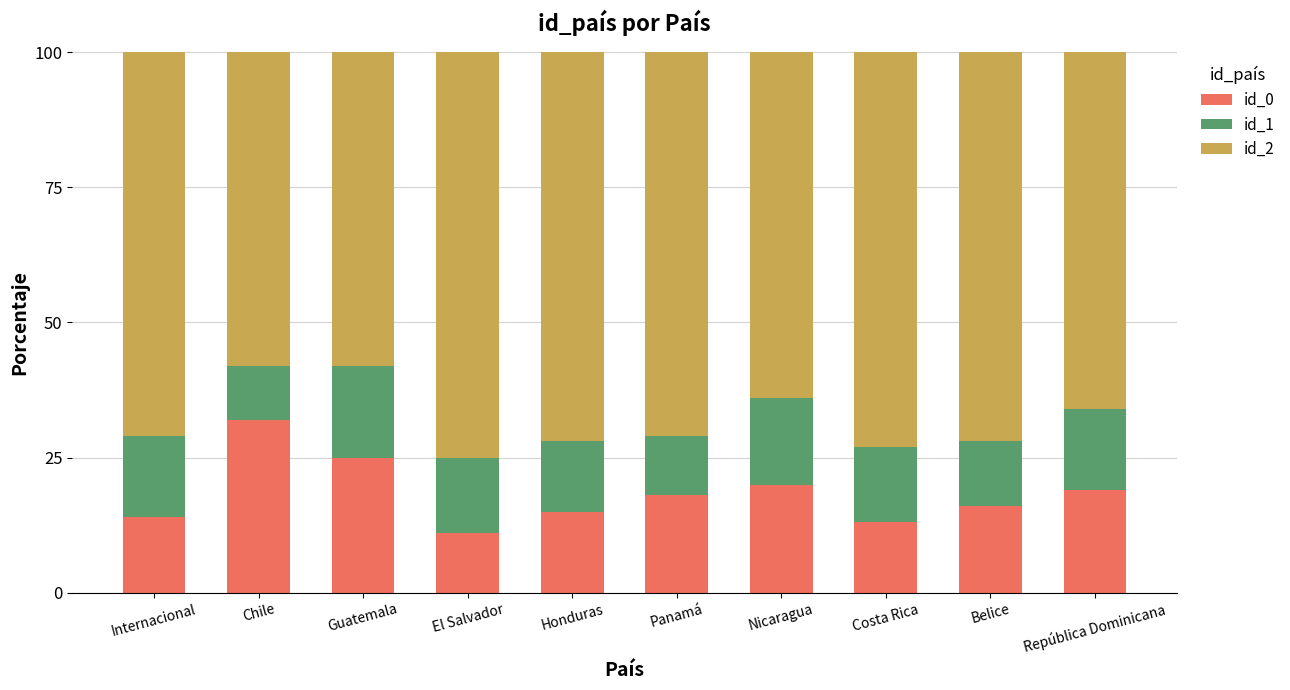

At which label does id_0 reach its minimum?

El Salvador